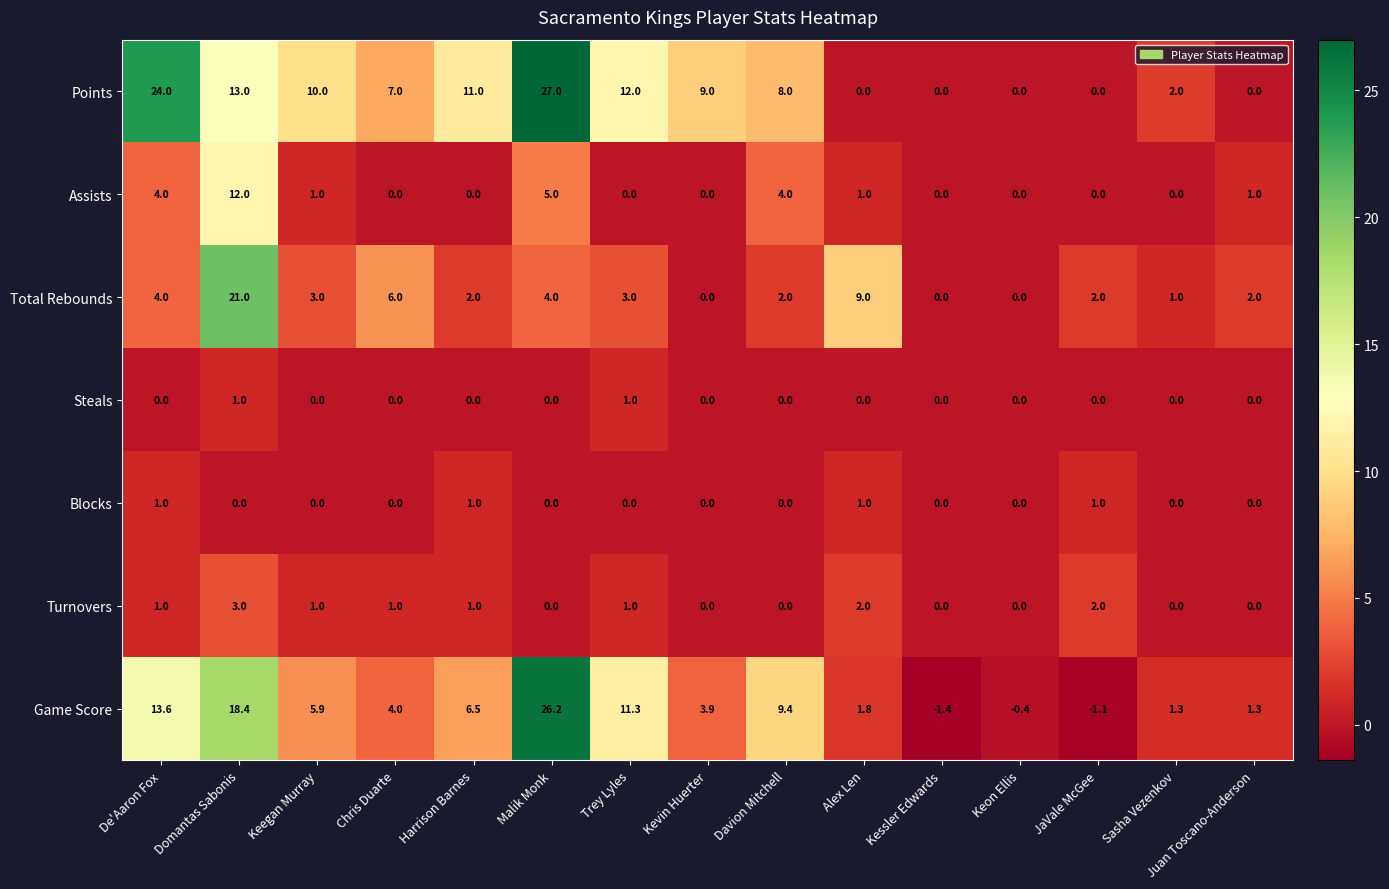

How many series are shown in this chart?

7